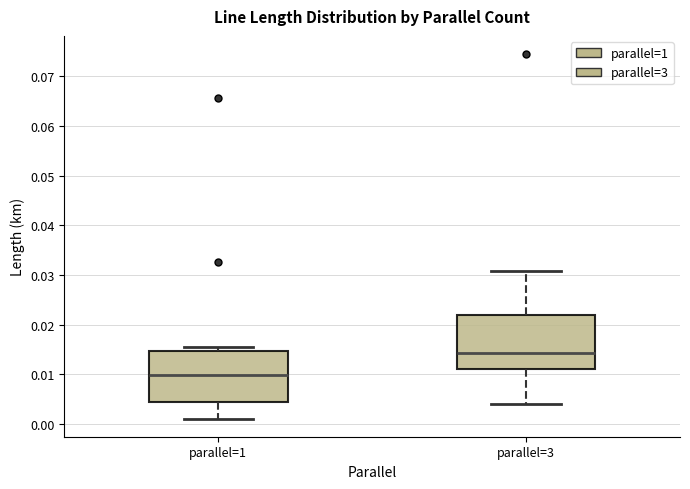

Reading left to right, transcribe this box plot: for each box, give where its median line is, the range the box spans, and where its two whiskers end, as read against the y-axis. The values are not printed on the chart, so give them approximately, as read against the axis.

parallel=1: median 0.010, box 0.004 to 0.015, whiskers 0.001 to 0.016
parallel=3: median 0.014, box 0.011 to 0.022, whiskers 0.004 to 0.031